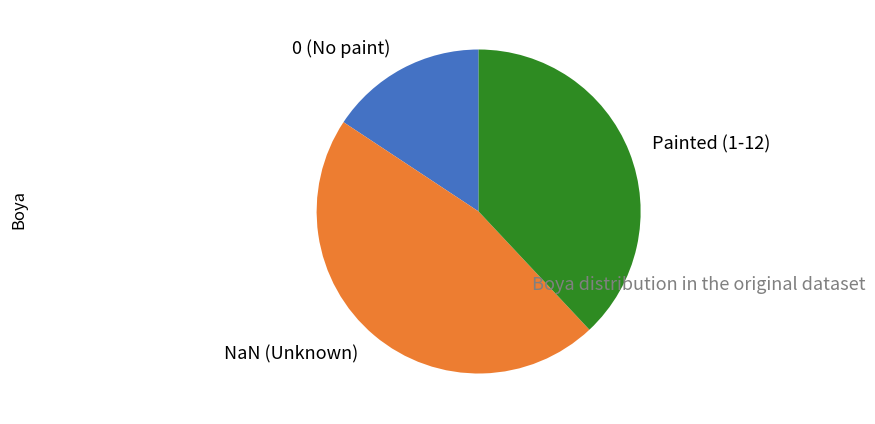

What is the ratio of the value at Painted (1-12) to the value at 0 (No paint)?

2.4